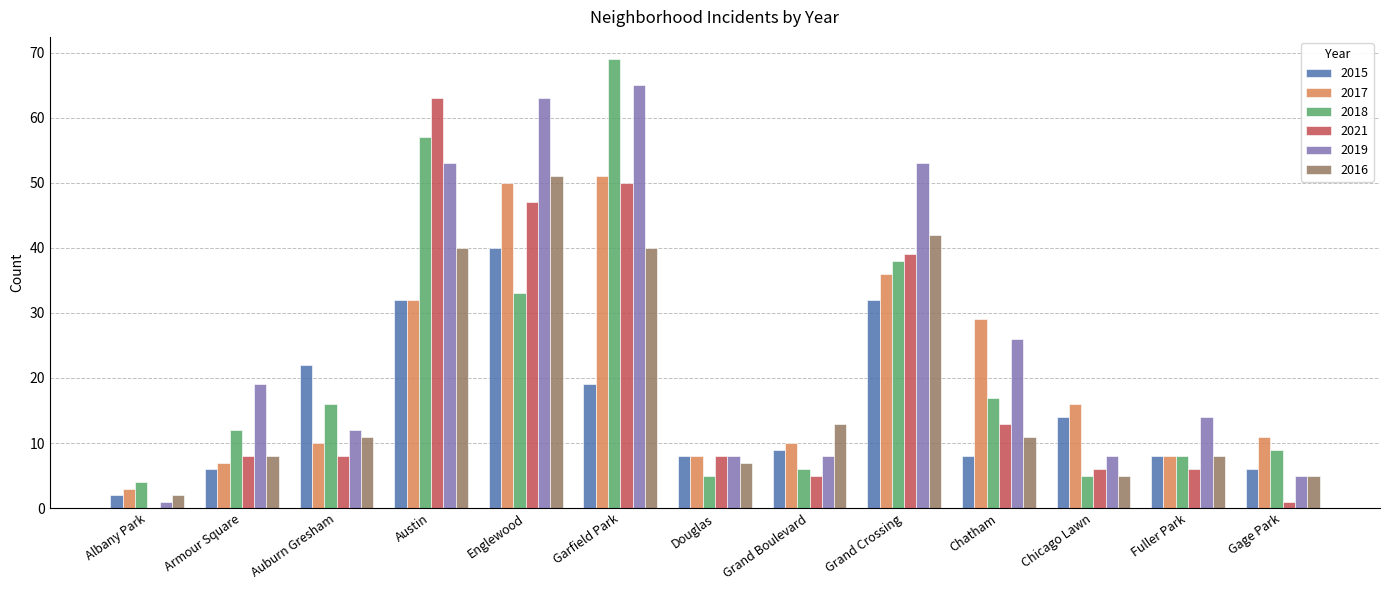

What is the sum of the 2016 values at Armour Square and Auburn Gresham?

19